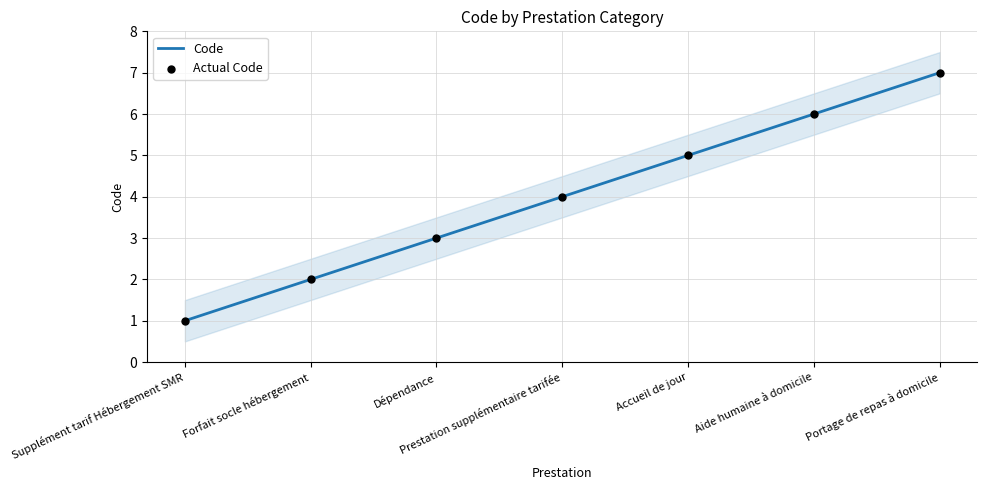

Which series contains the highest Y value?

Code